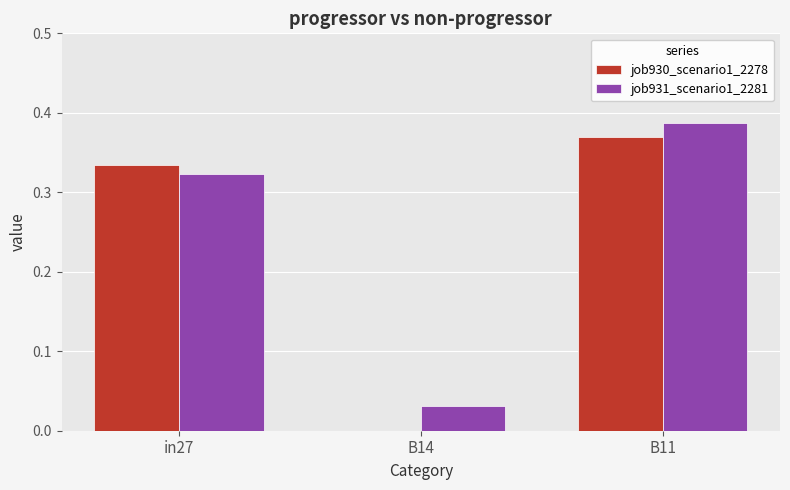

Is the value of job930_scenario1_2278 at B14 greater than the value of job931_scenario1_2281 at in27?

No